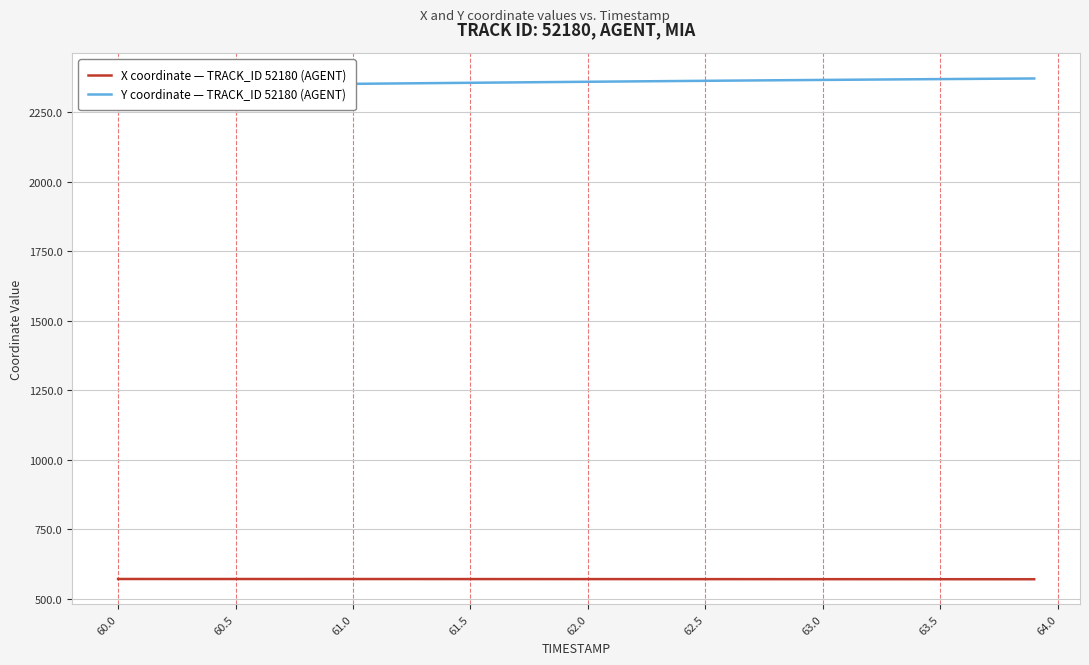

Reading right to left, what are all the values shown in this chart?

X coordinate — TRACK_ID 52180 (AGENT): 569.5	569.5	569.5	569.6	569.6	569.6	569.6	569.7	569.7	569.7	569.7	569.8	569.8	569.8	569.8	569.9	569.9	569.9	569.9	570.0	570.0	570.0	570.0	570.1	570.1	570.1	570.1	570.2	570.2	570.2	570.2	570.2	570.3	570.3	570.3	570.3	570.3	570.3	570.3	570.3
Y coordinate — TRACK_ID 52180 (AGENT): 2372.0	2371.5	2370.9	2370.3	2369.8	2369.2	2368.6	2368.0	2367.4	2366.8	2366.2	2365.6	2364.9	2364.3	2363.6	2362.9	2362.3	2361.6	2360.9	2360.2	2359.5	2358.8	2358.0	2357.3	2356.5	2355.8	2355.0	2354.2	2353.5	2352.7	2351.9	2351.2	2350.4	2349.6	2348.8	2348.1	2347.3	2346.6	2345.8	2345.0